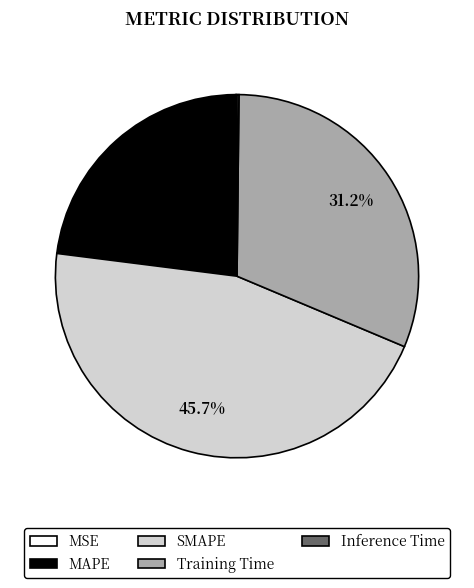

To the nearest percent, what is the average slice percentage?

20%